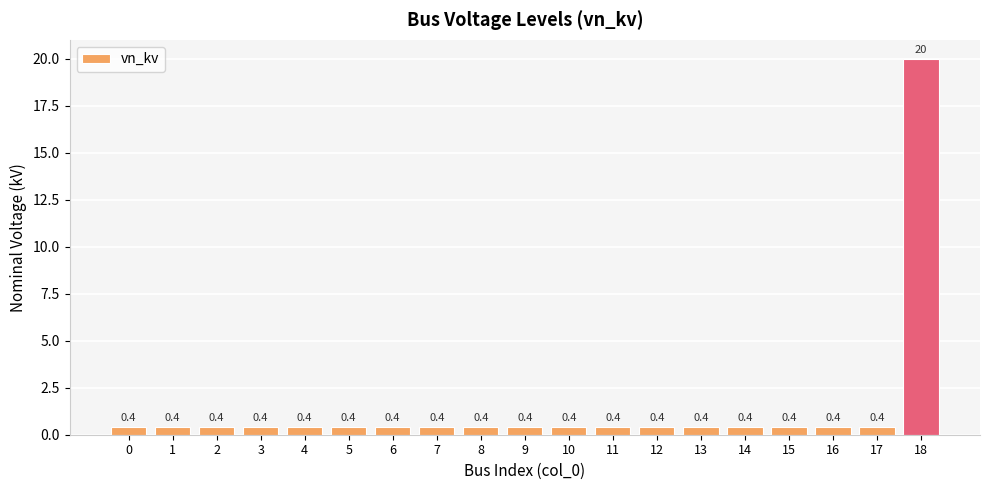

What is the greatest value displayed?

20.0